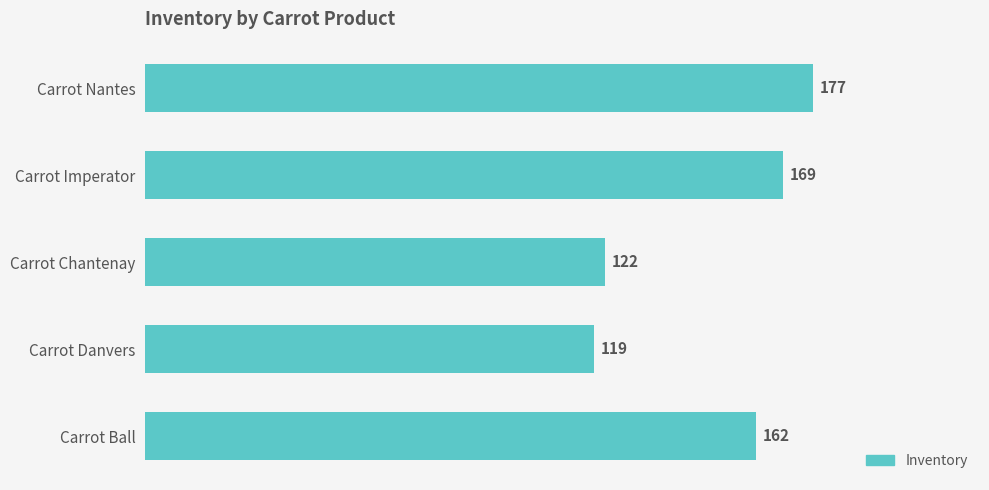

Reading top to bottom, extract all data points from this chart.

Carrot Nantes=177	Carrot Imperator=169	Carrot Chantenay=122	Carrot Danvers=119	Carrot Ball=162